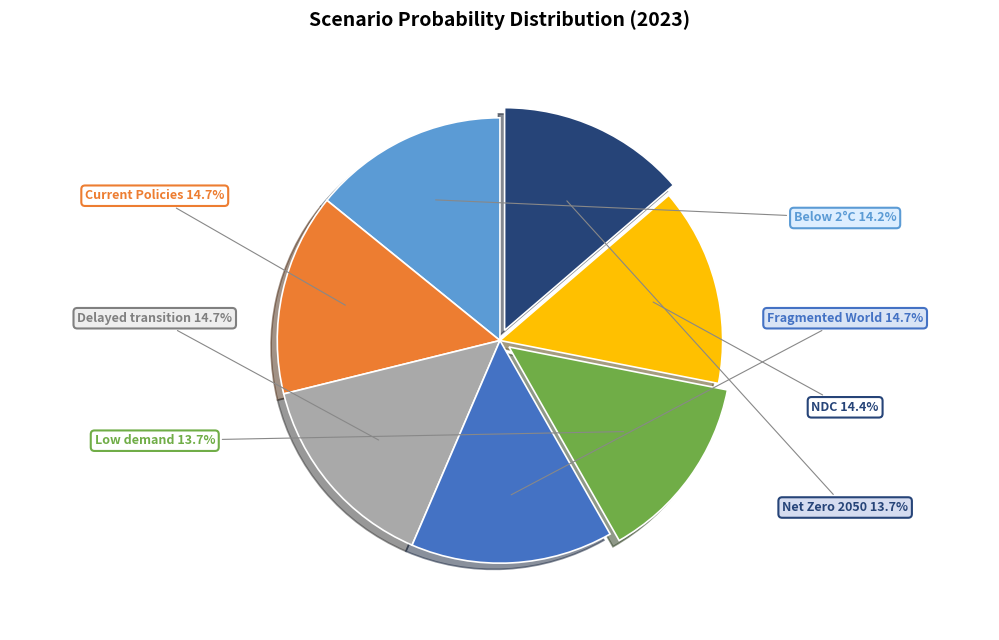

Does any single category account for the majority?

No